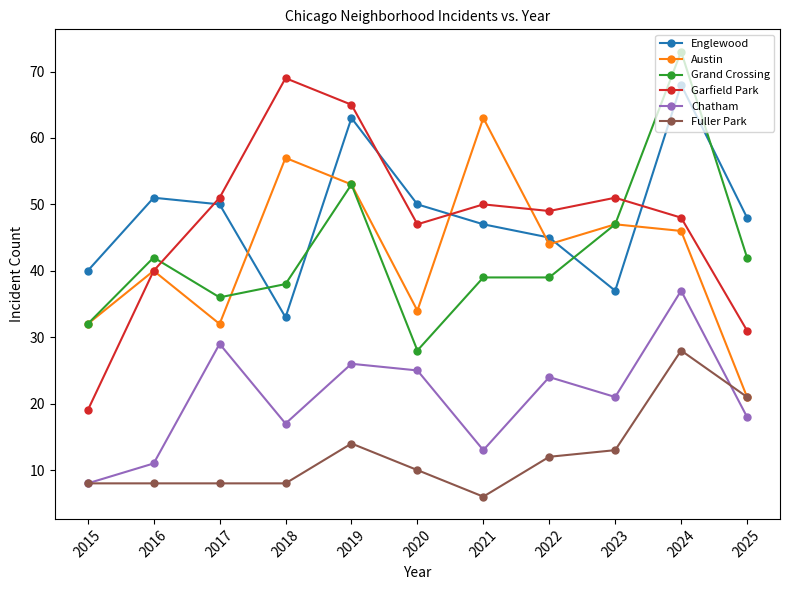

Reading left to right, list all the values displayed in this chart.

Englewood: 2015=40	2016=51	2017=50	2018=33	2019=63	2020=50	2021=47	2022=45	2023=37	2024=68	2025=48
Austin: 2015=32	2016=40	2017=32	2018=57	2019=53	2020=34	2021=63	2022=44	2023=47	2024=46	2025=21
Grand Crossing: 2015=32	2016=42	2017=36	2018=38	2019=53	2020=28	2021=39	2022=39	2023=47	2024=73	2025=42
Garfield Park: 2015=19	2016=40	2017=51	2018=69	2019=65	2020=47	2021=50	2022=49	2023=51	2024=48	2025=31
Chatham: 2015=8	2016=11	2017=29	2018=17	2019=26	2020=25	2021=13	2022=24	2023=21	2024=37	2025=18
Fuller Park: 2015=8	2016=8	2017=8	2018=8	2019=14	2020=10	2021=6	2022=12	2023=13	2024=28	2025=21